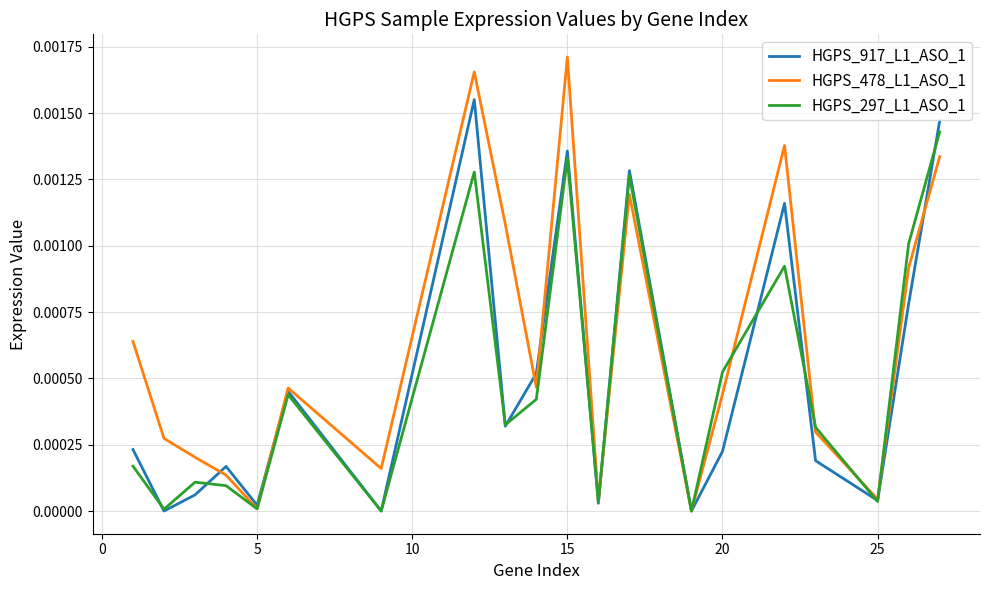

Rank the series by their maximum value, from lowest to highest.

HGPS_297_L1_ASO_1, HGPS_917_L1_ASO_1, HGPS_478_L1_ASO_1